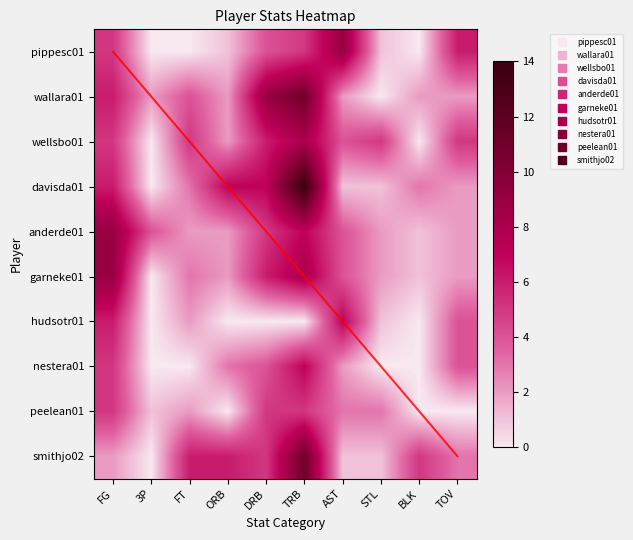

How many values in the pippesc01 series are below 4?

5